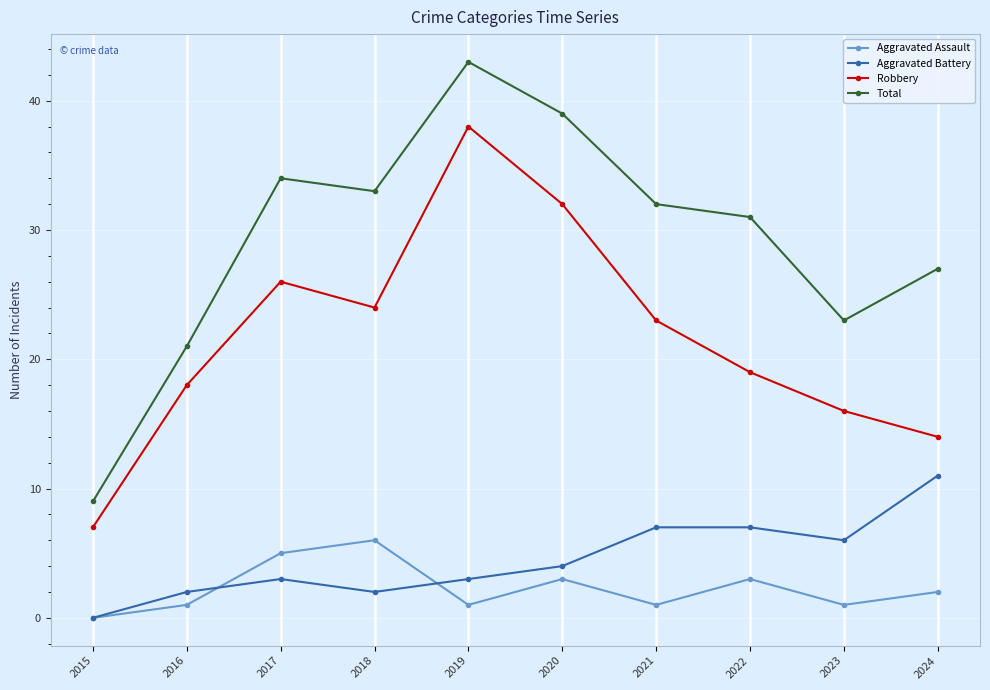

What are all the series names shown in the legend?

Aggravated Assault, Aggravated Battery, Robbery, Total